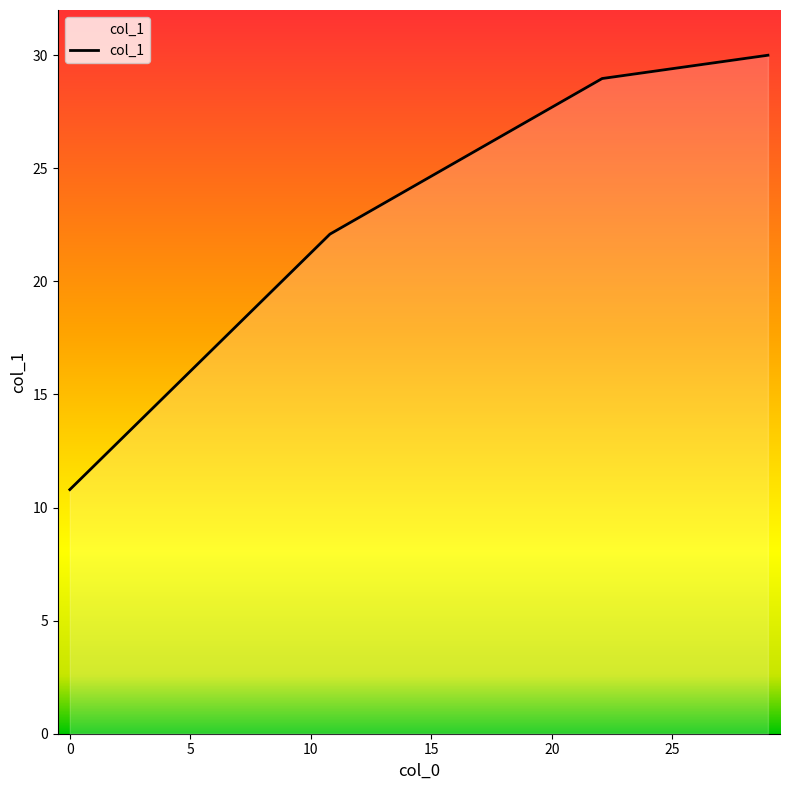

What is the smallest value displayed?

10.8